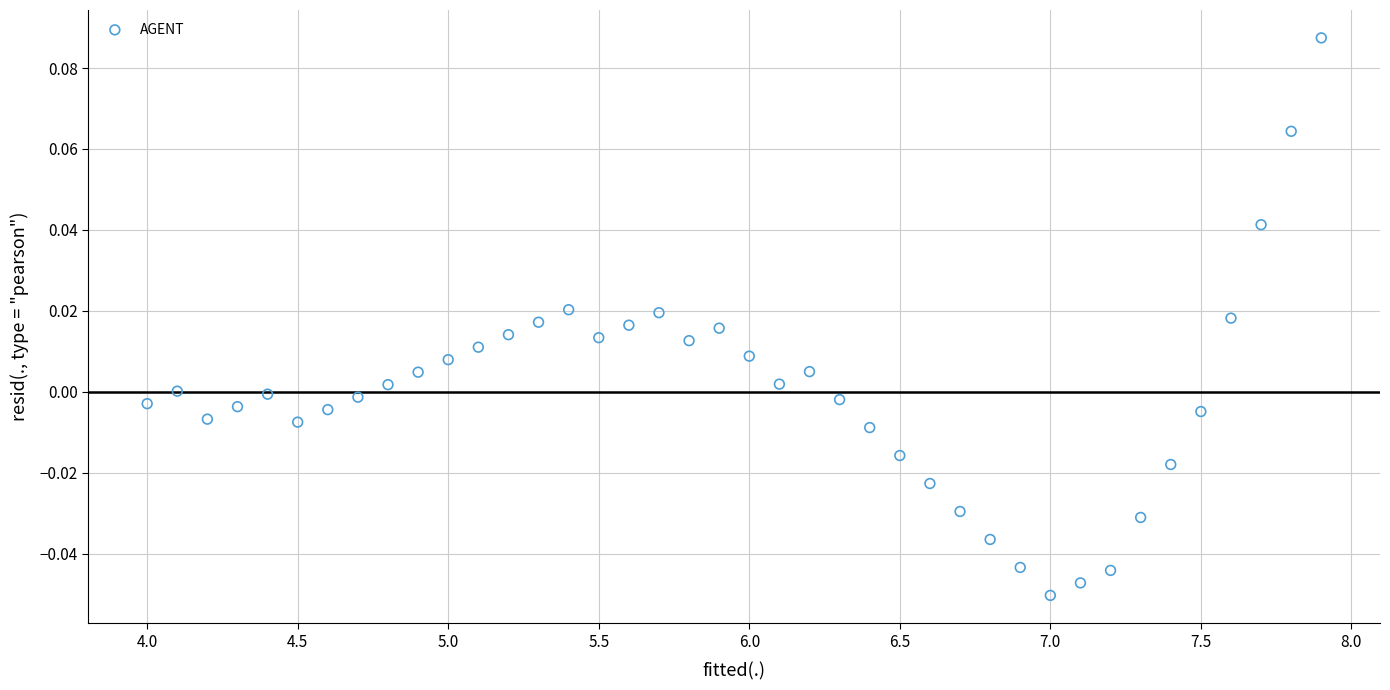

What is the range of X values (max minus min)?

3.9